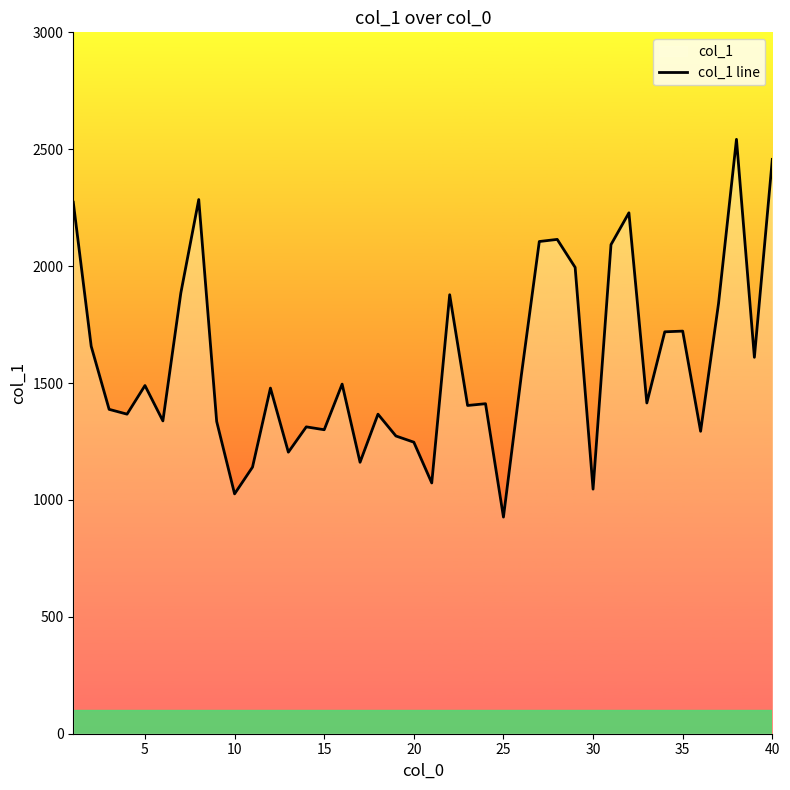

What is the minimum value shown in the chart?

926.6